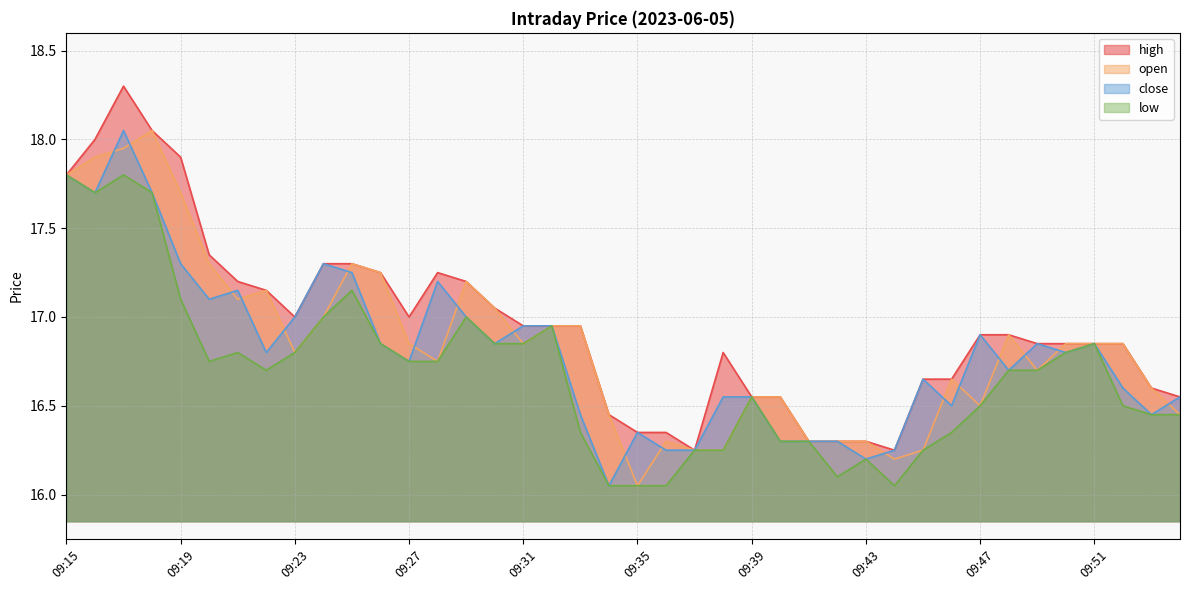

Reading left to right, what are all the values shown in this chart?

high: 17.8	18.0	18.3	18.1	17.9	17.4	17.2	17.1	17.0	17.3	17.3	17.2	17.0	17.2	17.2	17.1	16.9	16.9	16.9	16.4	16.4	16.4	16.2	16.8	16.6	16.6	16.3	16.3	16.3	16.2	16.6	16.6	16.9	16.9	16.9	16.9	16.9	16.9	16.6	16.6
open: 17.8	17.9	17.9	18.1	17.7	17.3	17.1	17.1	16.8	17.0	17.3	17.2	16.9	16.8	17.2	17.1	16.9	16.9	16.9	16.4	16.1	16.3	16.2	16.2	16.6	16.6	16.3	16.3	16.3	16.2	16.2	16.6	16.5	16.9	16.7	16.9	16.9	16.9	16.6	16.4
close: 17.8	17.7	18.1	17.7	17.3	17.1	17.1	16.8	17.0	17.3	17.2	16.9	16.8	17.2	17.0	16.9	16.9	16.9	16.4	16.1	16.4	16.2	16.2	16.6	16.6	16.3	16.3	16.3	16.2	16.2	16.6	16.5	16.9	16.7	16.9	16.8	16.9	16.6	16.4	16.6
low: 17.8	17.7	17.8	17.7	17.1	16.8	16.8	16.7	16.8	17.0	17.1	16.9	16.8	16.8	17.0	16.9	16.9	16.9	16.4	16.1	16.1	16.1	16.2	16.2	16.6	16.3	16.3	16.1	16.2	16.1	16.2	16.4	16.5	16.7	16.7	16.8	16.9	16.5	16.4	16.4